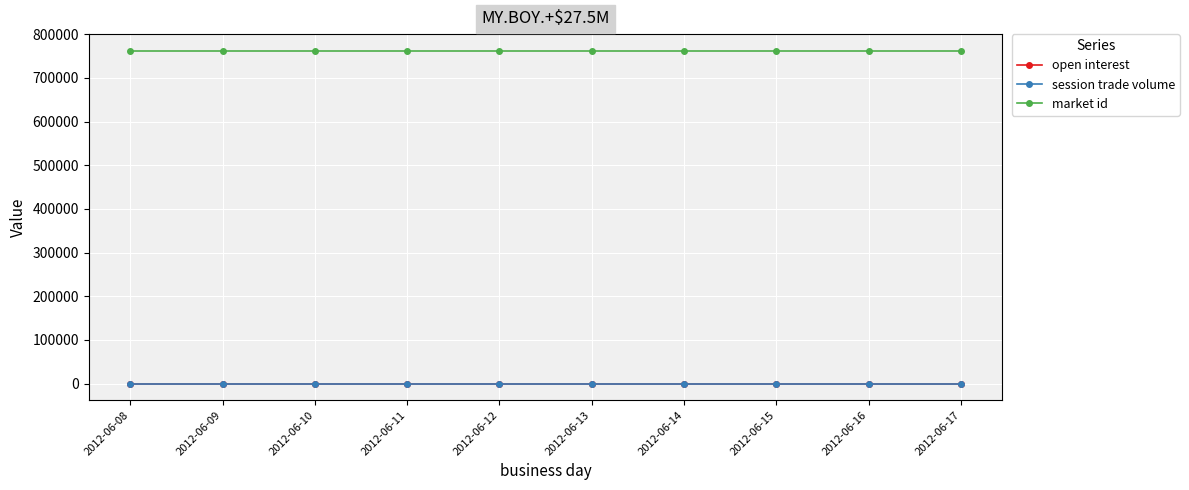

What is the sum of all market id values?

7620610